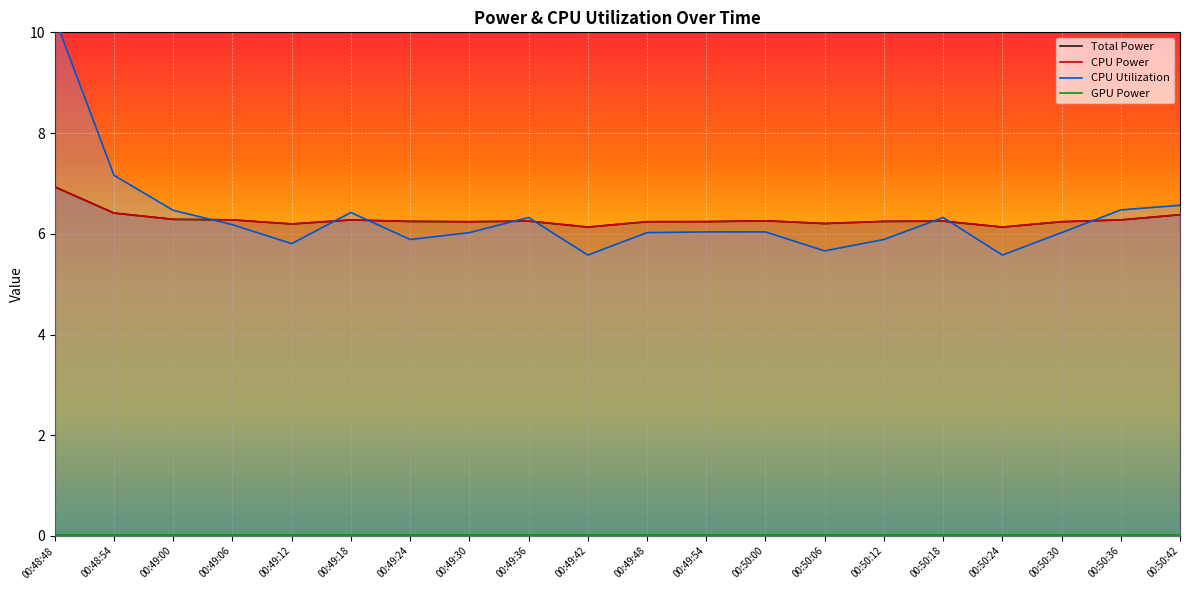

Is it true that CPU Power equals 6.9 at 00:48:48?

True